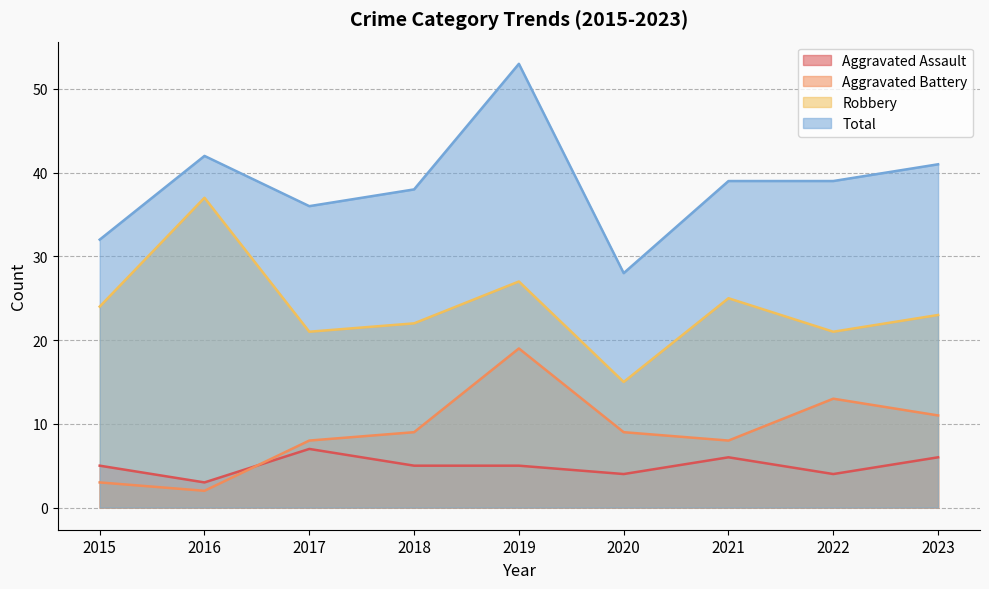

True or false: Aggravated Battery and Robbery cross at least once.

False